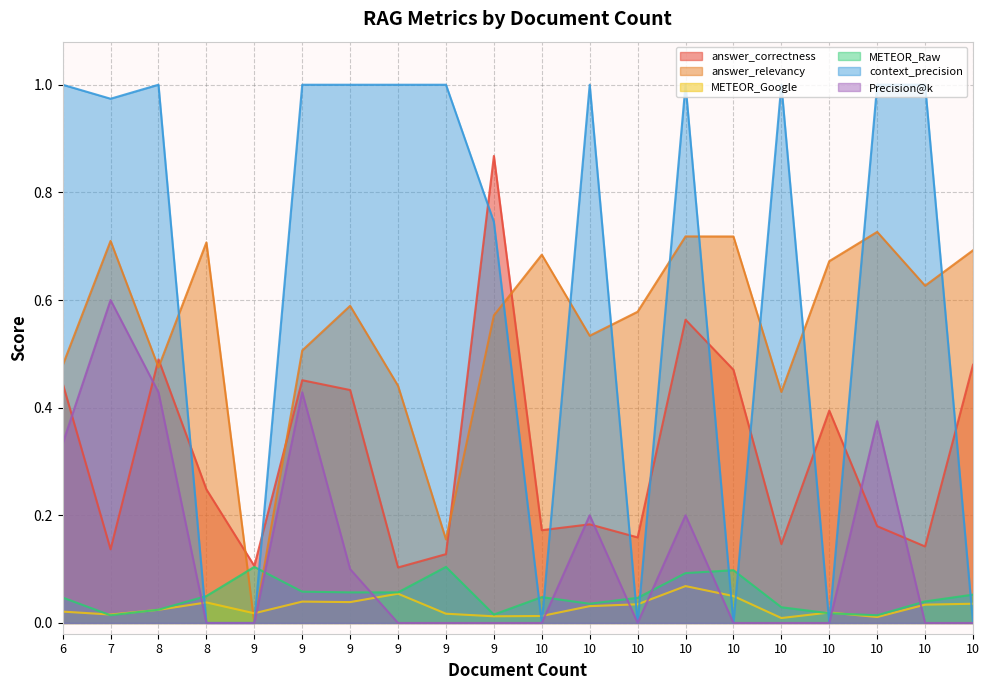

What is the approximate value of context_precision at 7?

1.0